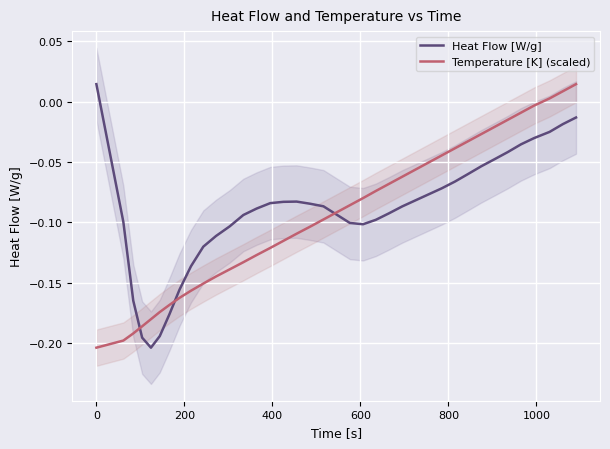

What is the difference between the second highest and second lowest values in the Heat Flow [W/g] series?

0.2